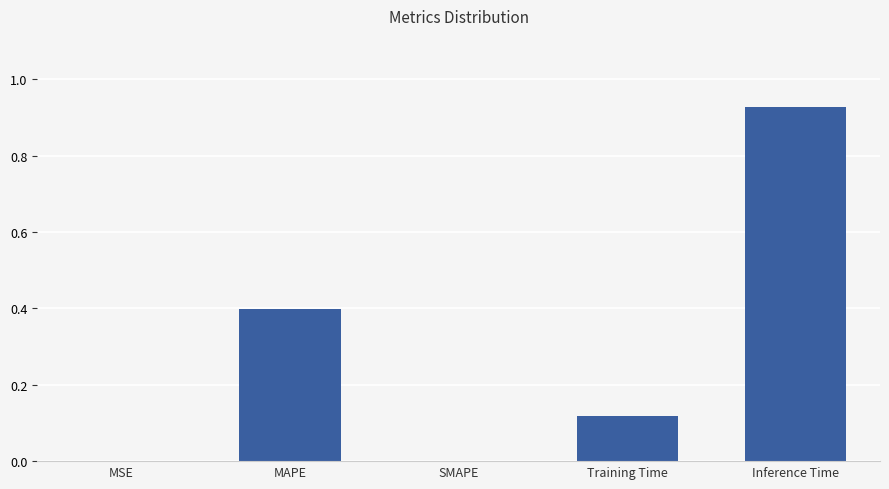

What is the change in value from MSE to MAPE?

+0.4